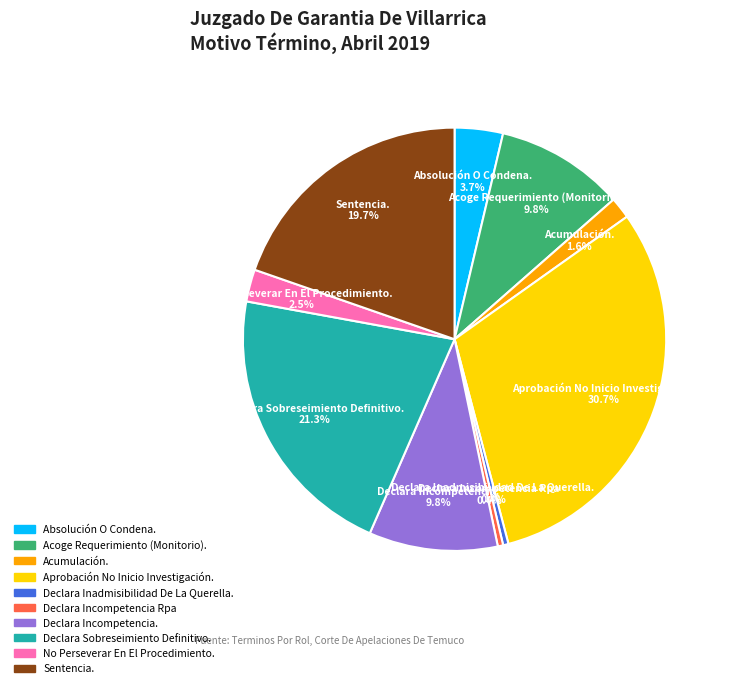

Is the sum of Declara Inadmisibilidad De La Querella. and Declara Incompetencia. greater than half?

No